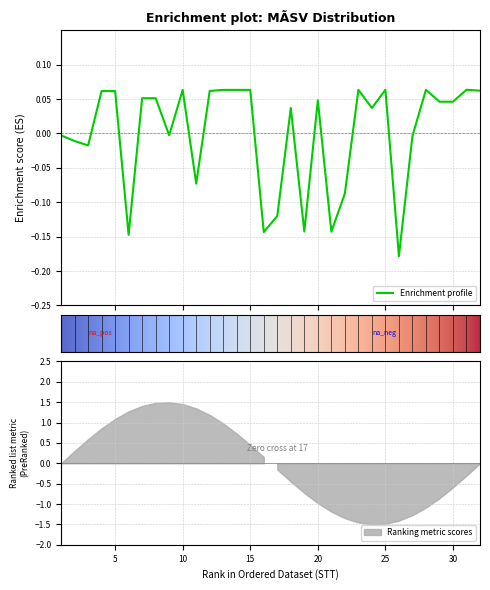

Between 6 and 19, which is larger?

19